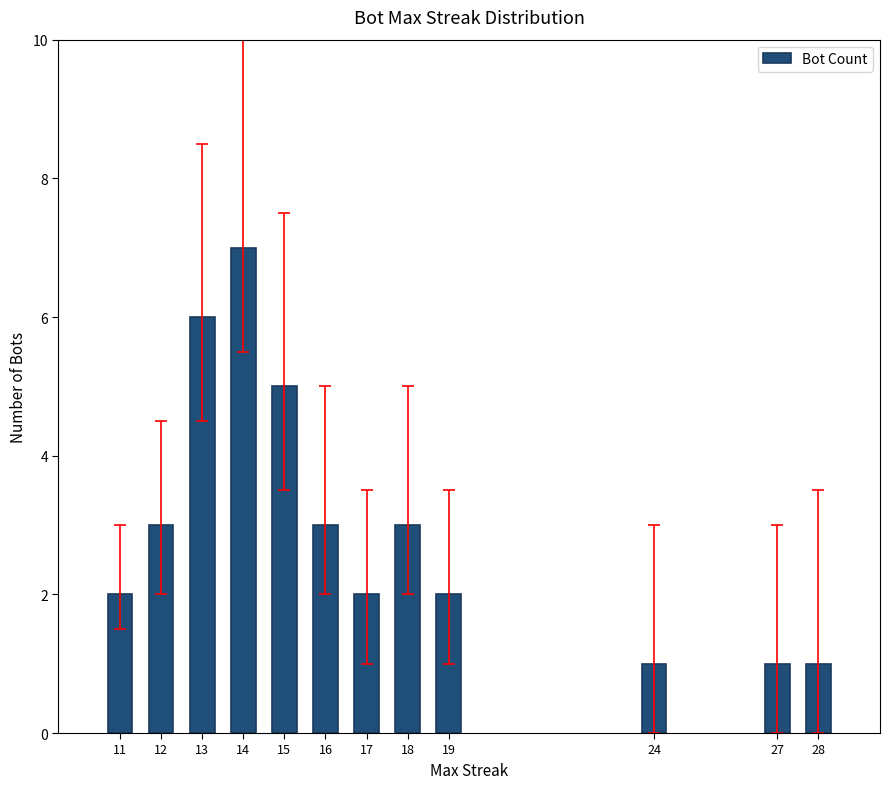

What value does the data have at 12?

3